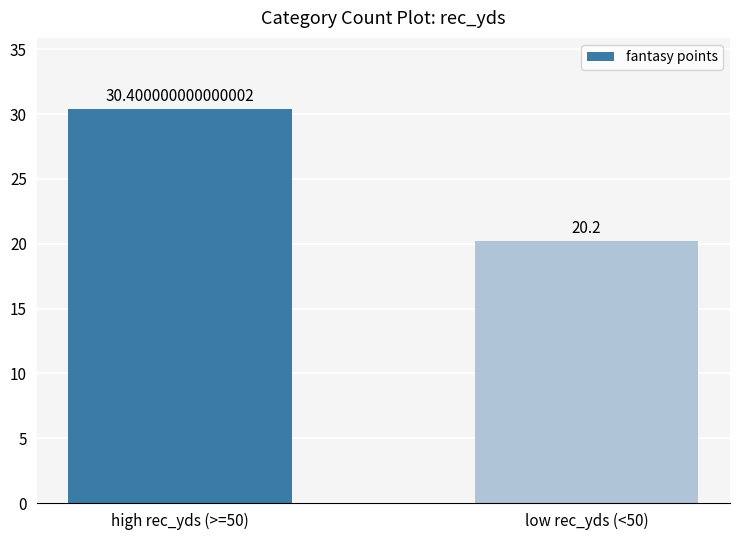

Approximately how many times larger is the value at high rec_yds (>=50) compared to low rec_yds (<50)?

1.5